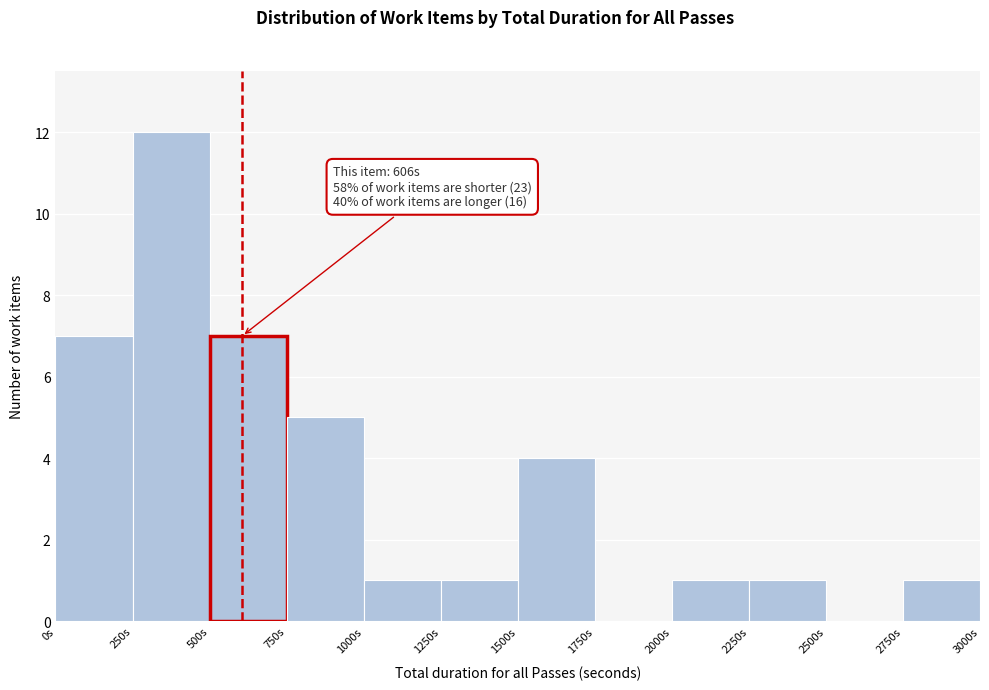

Over which range of the x-axis is the bar tallest?

250 to 500